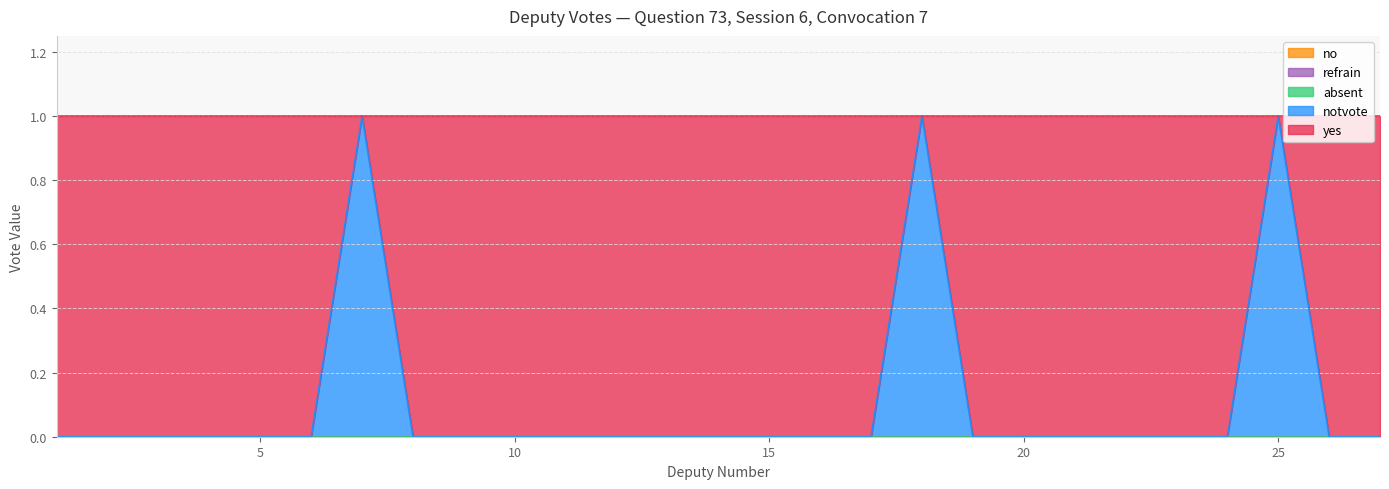

Which series has the widest spread of values?

yes